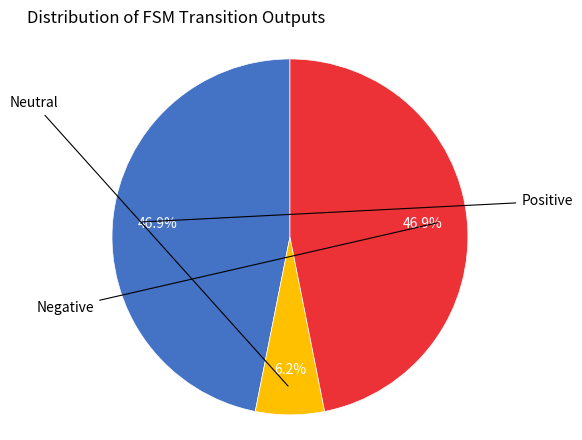

How many segments does this pie chart have?

3